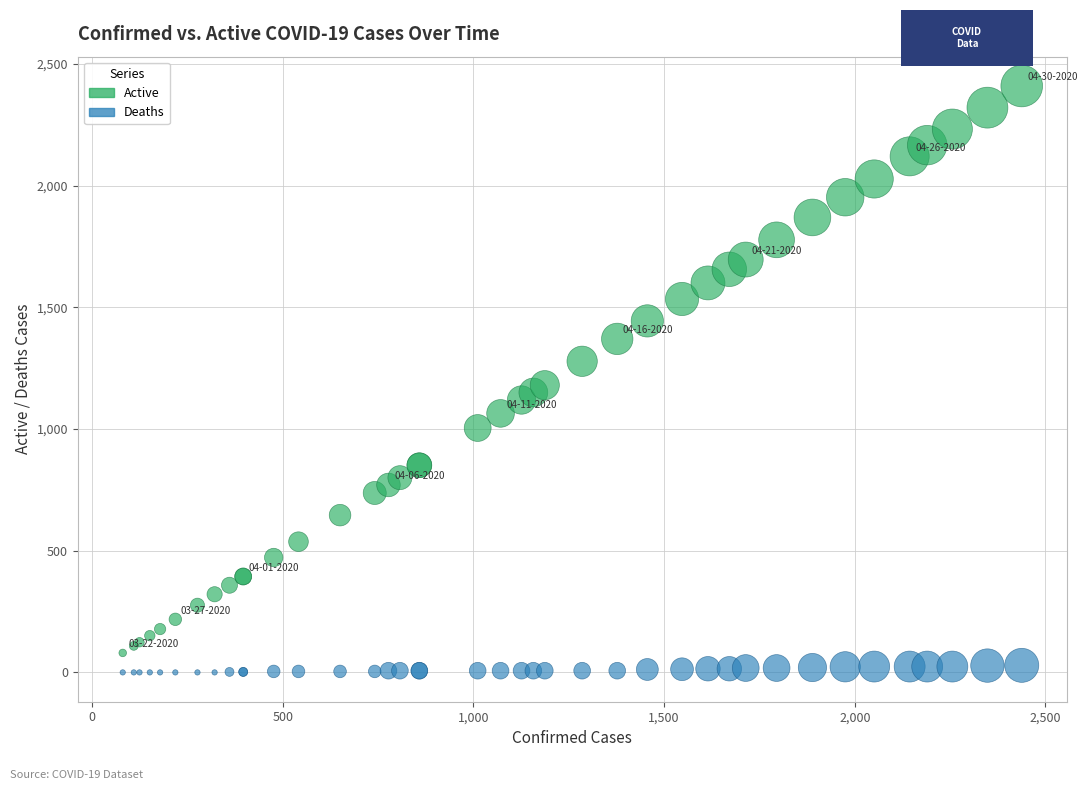

In the Active series, what Y value is closest to 1244?

1278